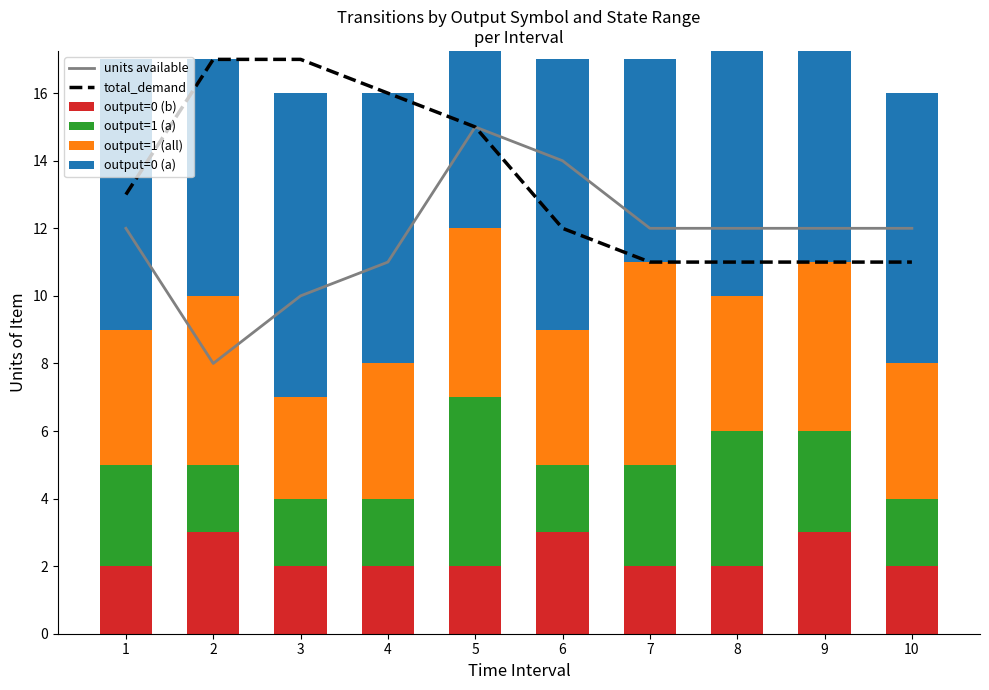

The value of output=0 (a) at 1 is 8. True or false?

True